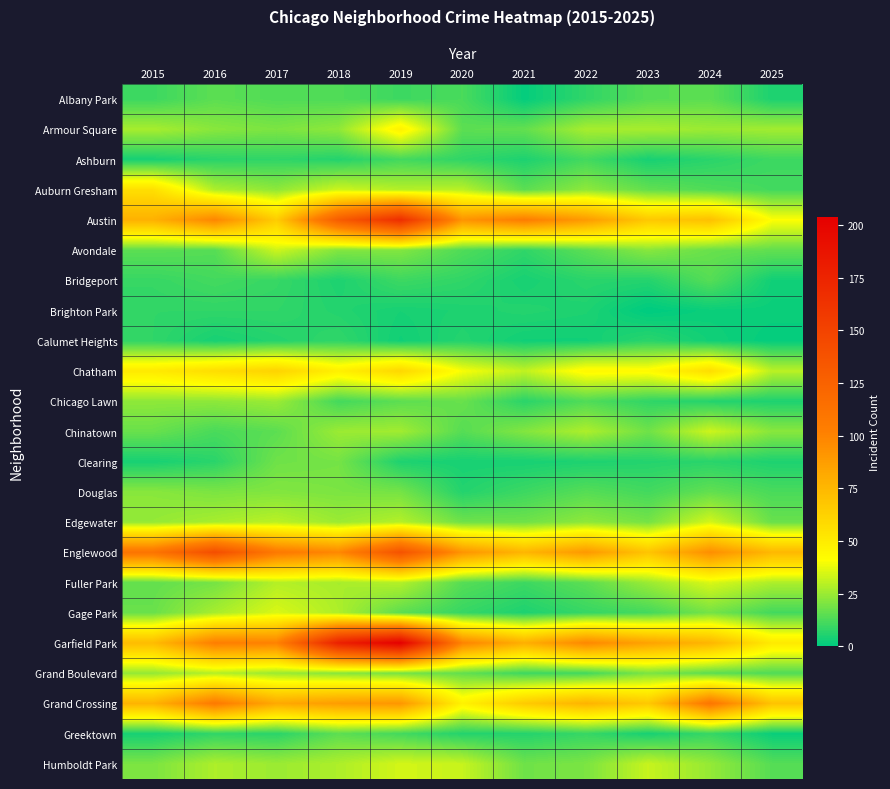

Reading right to left, what are all the values shown in this chart?

Albany Park: 2025=5	2024=15	2023=14	2022=8	2021=1	2020=12	2019=10	2018=13	2017=13	2016=15	2015=10
Armour Square: 2025=26	2024=25	2023=27	2022=27	2021=16	2020=15	2019=47	2018=23	2017=20	2016=22	2015=27
Ashburn: 2025=10	2024=7	2023=4	2022=11	2021=5	2020=8	2019=11	2018=6	2017=8	2016=7	2015=4
Auburn Gresham: 2025=11	2024=13	2023=16	2022=23	2021=15	2020=30	2019=29	2018=33	2017=23	2016=28	2015=56
Austin: 2025=41	2024=71	2023=67	2022=89	2021=104	2020=92	2019=167	2018=130	2017=65	2016=99	2015=78
Avondale: 2025=16	2024=17	2023=22	2022=15	2021=8	2020=13	2019=21	2018=21	2017=33	2016=14	2015=15
Bridgeport: 2025=3	2024=14	2023=6	2022=7	2021=4	2020=8	2019=10	2018=5	2017=9	2016=11	2015=9
Brighton Park: 2025=2	2024=2	2023=0	2022=5	2021=6	2020=5	2019=4	2018=6	2017=8	2016=8	2015=8
Calumet Heights: 2025=1	2024=3	2023=7	2022=3	2021=3	2020=6	2019=3	2018=8	2017=6	2016=4	2015=8
Chatham: 2025=30	2024=57	2023=43	2022=44	2021=31	2020=40	2019=60	2018=48	2017=62	2016=57	2015=51
Chicago Lawn: 2025=5	2024=6	2023=8	2022=13	2021=7	2020=17	2019=15	2018=11	2017=25	2016=23	2015=23
Chinatown: 2025=22	2024=33	2023=18	2022=28	2021=21	2020=14	2019=26	2018=25	2017=15	2016=12	2015=17
Clearing: 2025=5	2024=7	2023=6	2022=5	2021=4	2020=4	2019=5	2018=19	2017=18	2016=7	2015=4
Douglas: 2025=12	2024=16	2023=11	2022=14	2021=10	2020=6	2019=19	2018=20	2017=21	2016=20	2015=22
Edgewater: 2025=17	2024=34	2023=19	2022=23	2021=18	2020=18	2019=29	2018=25	2017=30	2016=27	2015=24
Englewood: 2025=75	2024=95	2023=69	2022=90	2021=76	2020=92	2019=138	2018=98	2017=107	2016=142	2015=111
Fuller Park: 2025=28	2024=35	2023=25	2022=15	2021=10	2020=14	2019=29	2018=27	2017=29	2016=19	2015=16
Gage Park: 2025=11	2024=19	2023=11	2022=9	2021=5	2020=9	2019=15	2018=28	2017=35	2016=27	2015=17
Garfield Park: 2025=51	2024=76	2023=85	2022=98	2021=79	2020=100	2019=204	2018=178	2017=101	2016=103	2015=73
Grand Boulevard: 2025=13	2024=15	2023=20	2022=11	2021=10	2020=16	2019=19	2018=22	2017=25	2016=29	2015=24
Grand Crossing: 2025=70	2024=109	2023=67	2022=77	2021=66	2020=47	2019=91	2018=88	2017=82	2016=106	2015=77
Greektown: 2025=2	2024=9	2023=4	2022=9	2021=6	2020=6	2019=11	2018=15	2017=7	2016=8	2015=4
Humboldt Park: 2025=14	2024=24	2023=32	2022=20	2021=18	2020=32	2019=34	2018=28	2017=25	2016=28	2015=20